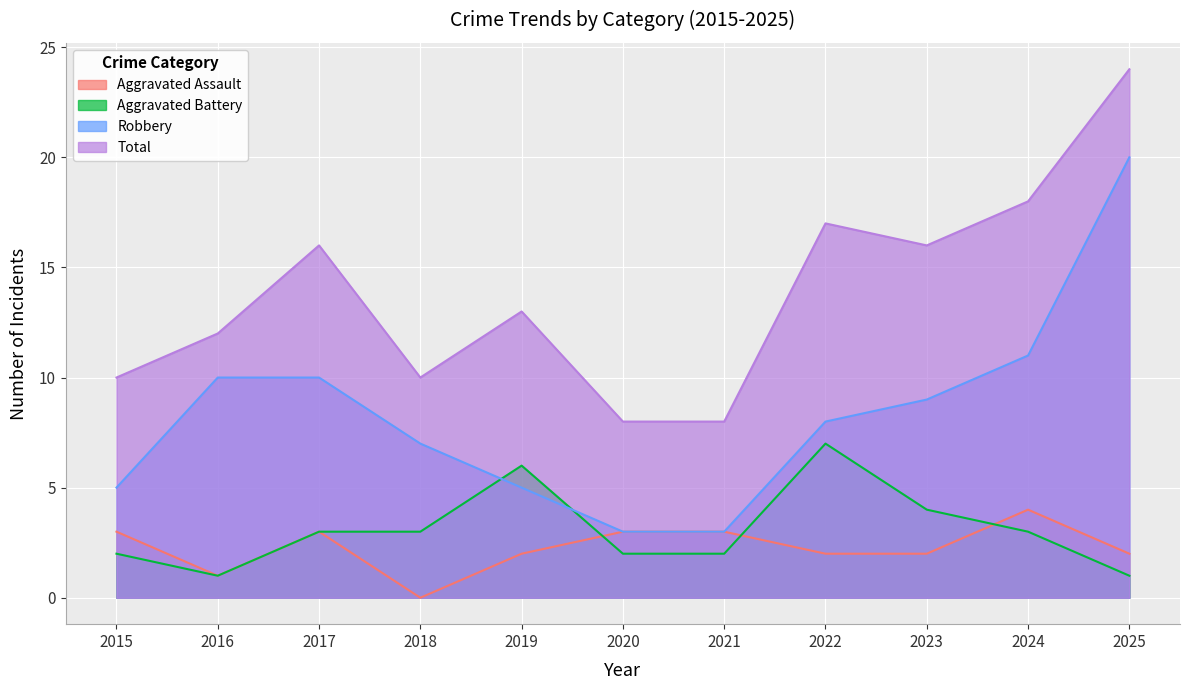

What are all the series names shown in the legend?

Aggravated Assault, Aggravated Battery, Robbery, Total